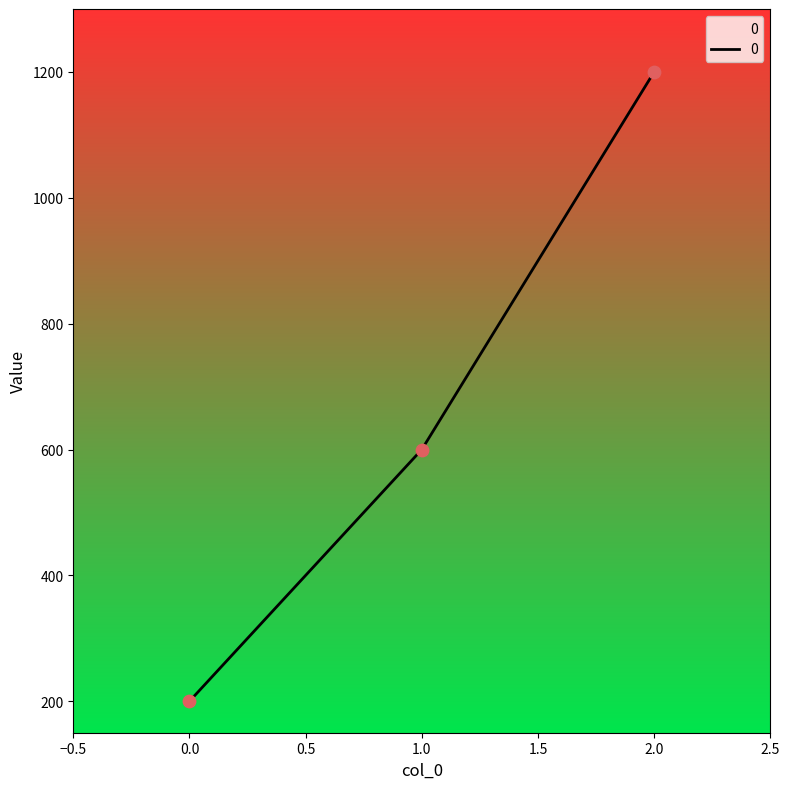

Which has a higher value, 2.0 or 0.0?

2.0